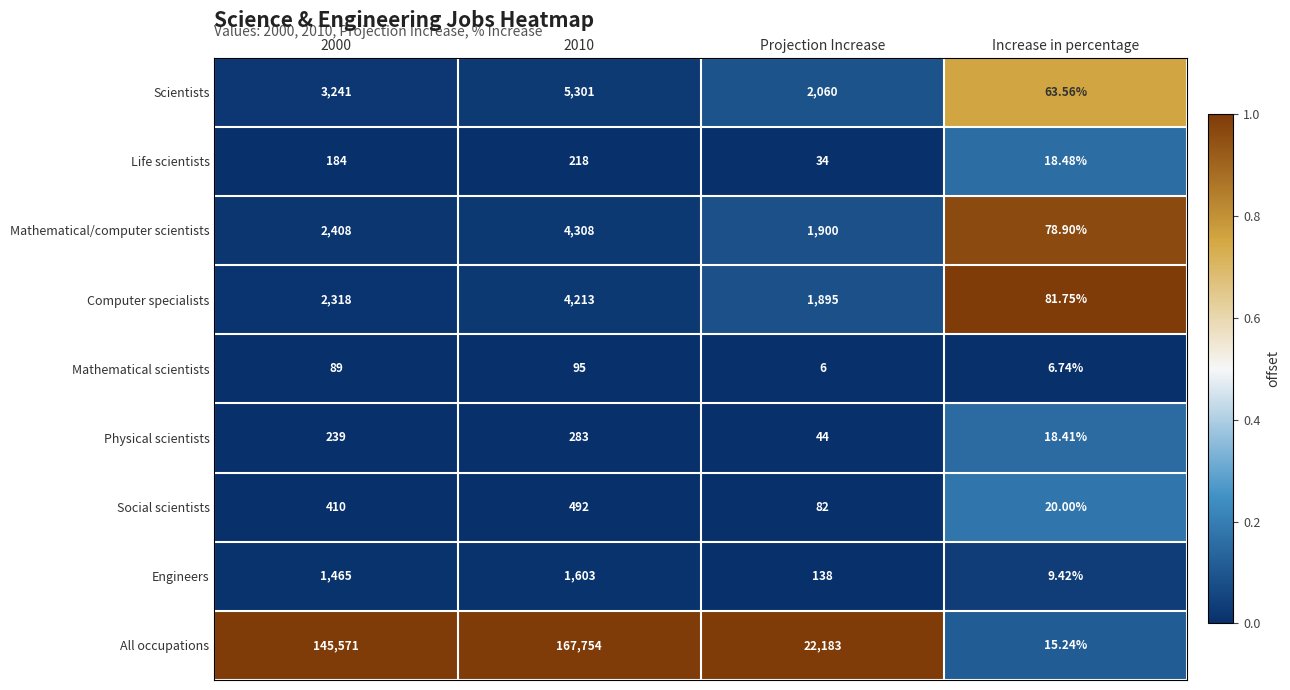

What is the maximum value shown in the chart?

167754.0